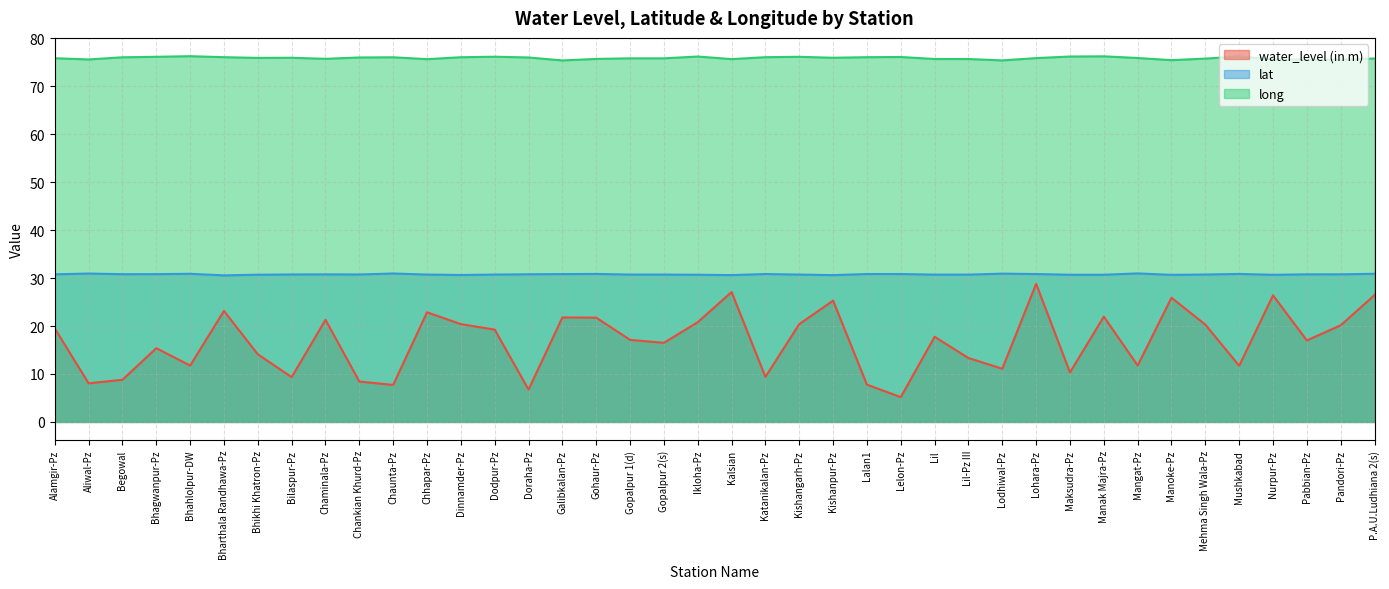

What is the minimum value shown in the chart?

5.2